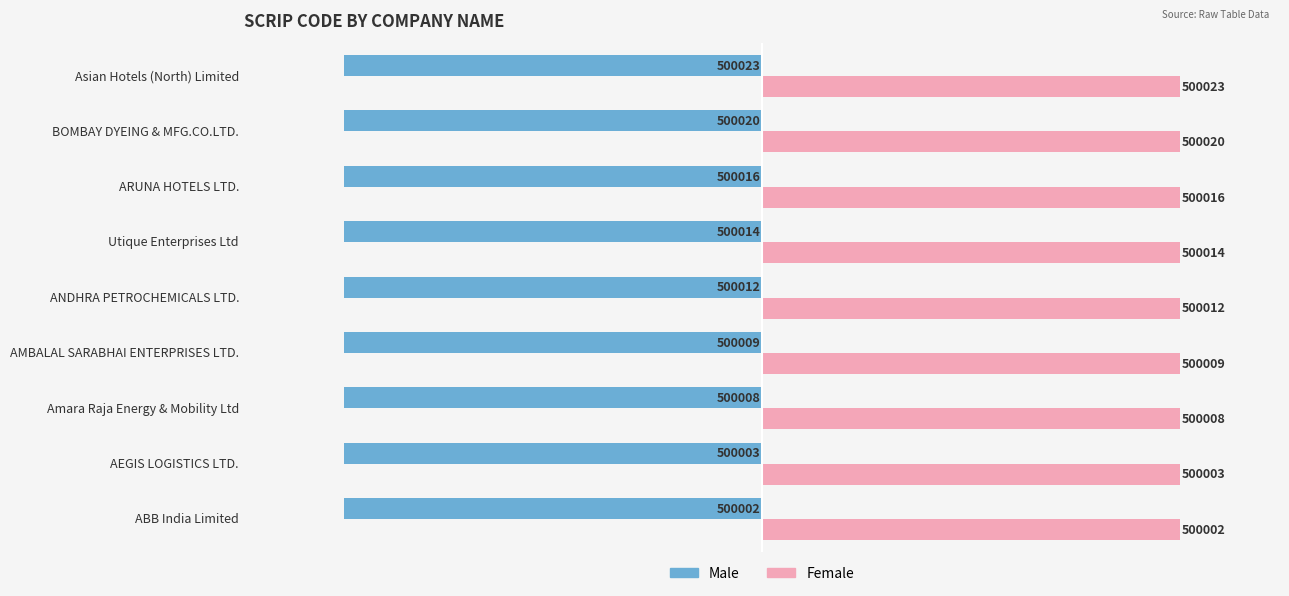

Is the value of Female at ANDHRA PETROCHEMICALS LTD. greater than the value of Male at AMBALAL SARABHAI ENTERPRISES LTD.?

Yes